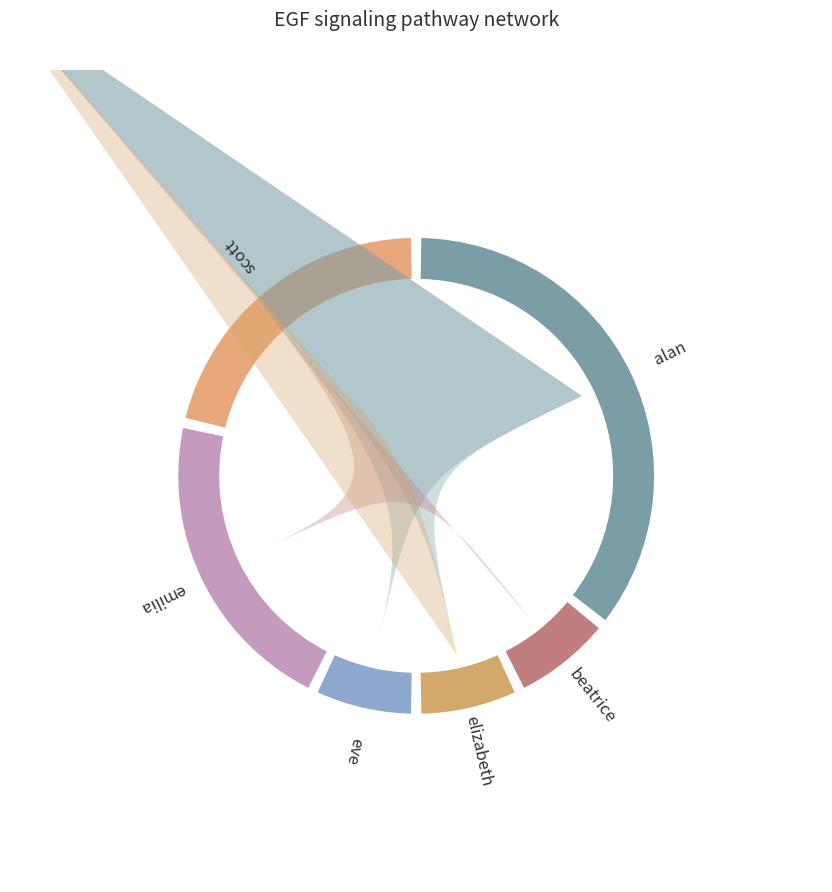

To the nearest percent, what percentage of the pie is scott?

21%